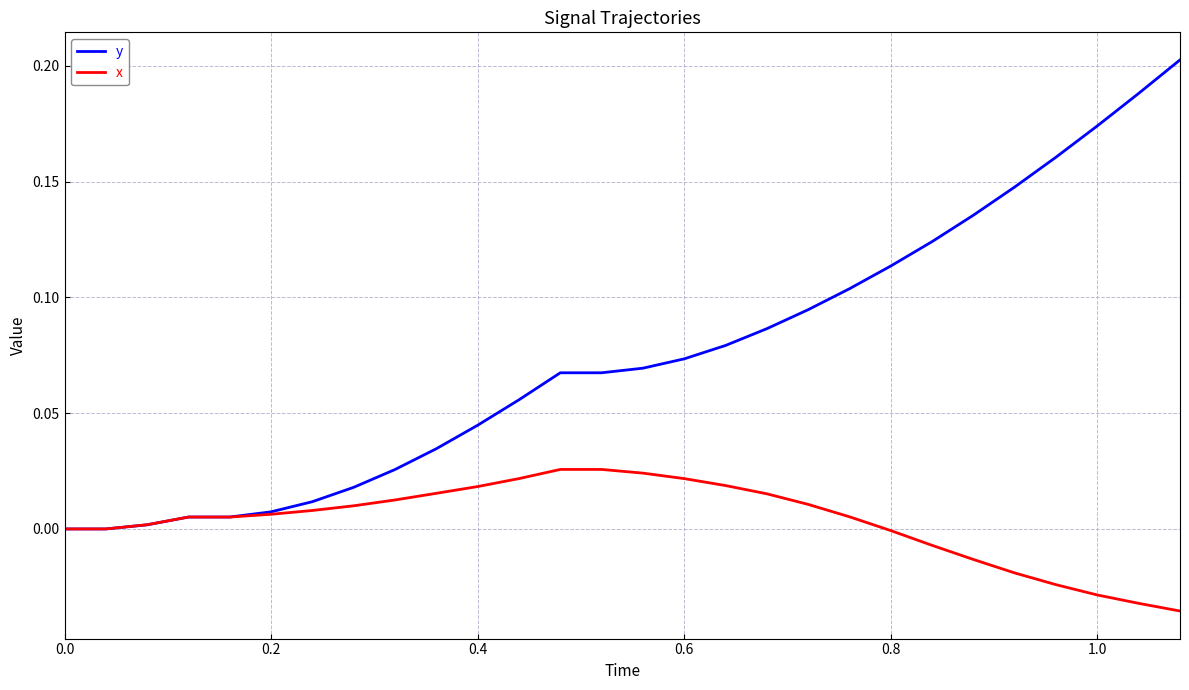

Rank the series by their average value, from highest to lowest.

y, x